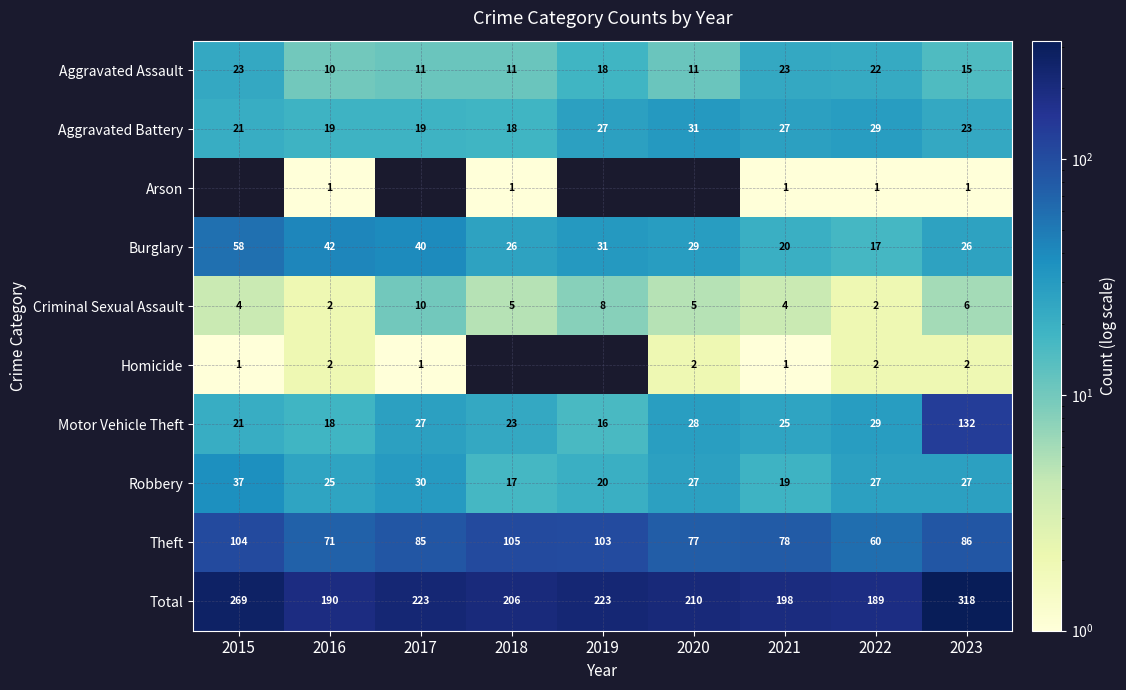

At which label does Aggravated Battery first exceed 23?

2019